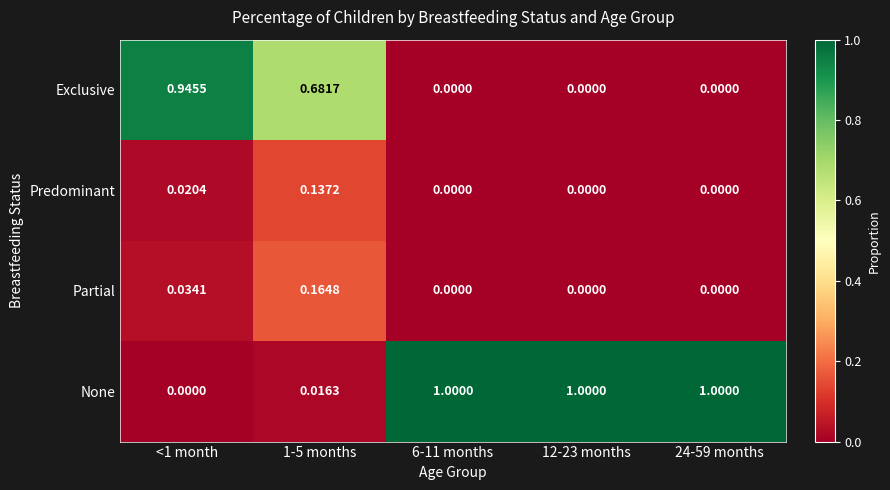

Which series has the largest total across all categories?

None